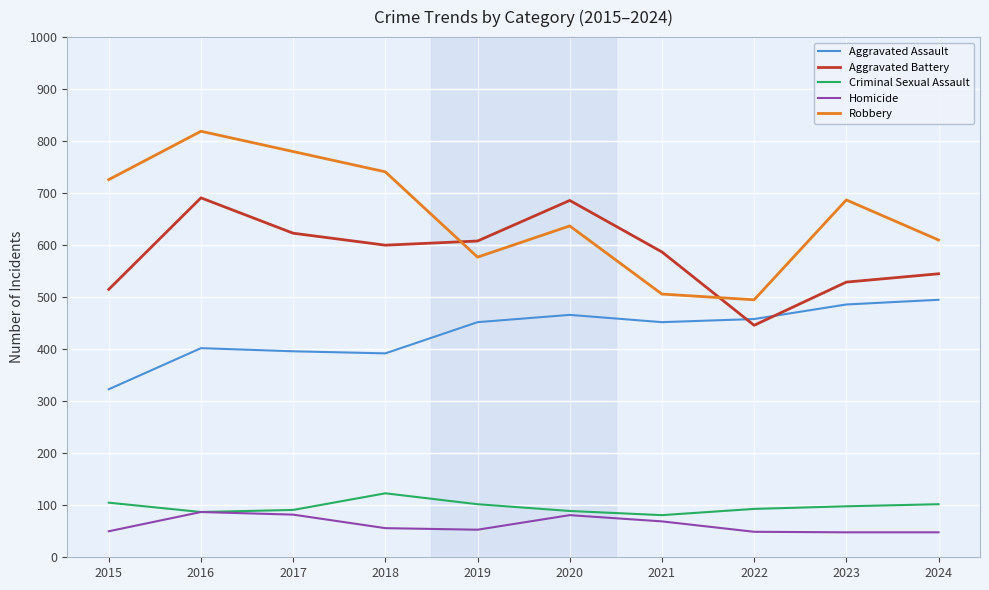

True or false: Homicide and Aggravated Battery intersect in this chart.

False